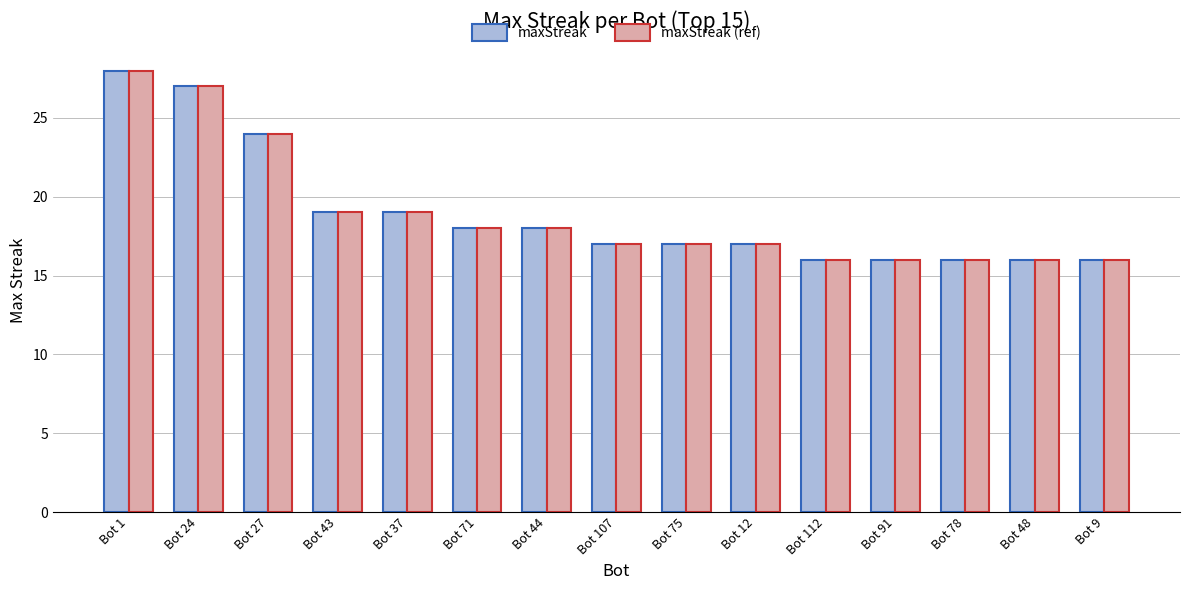

Is the value of maxStreak (ref) at Bot 9 greater than the value of maxStreak at Bot 24?

No